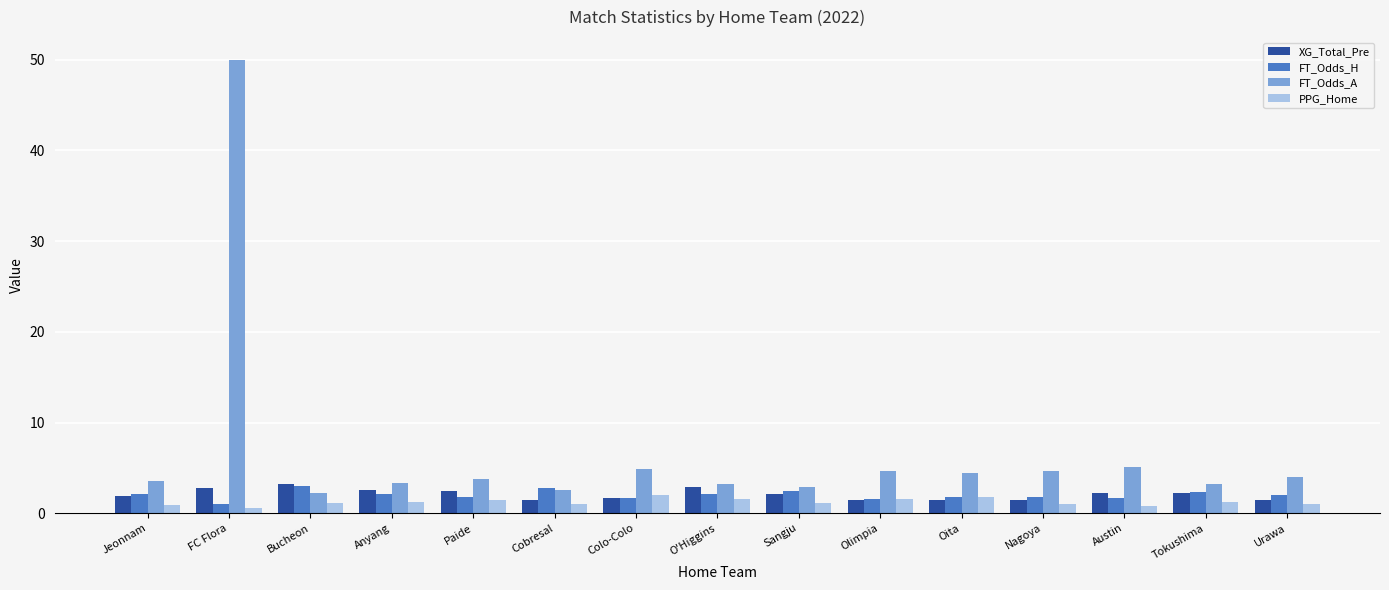

Read the PPG_Home value at Urawa.

1.1